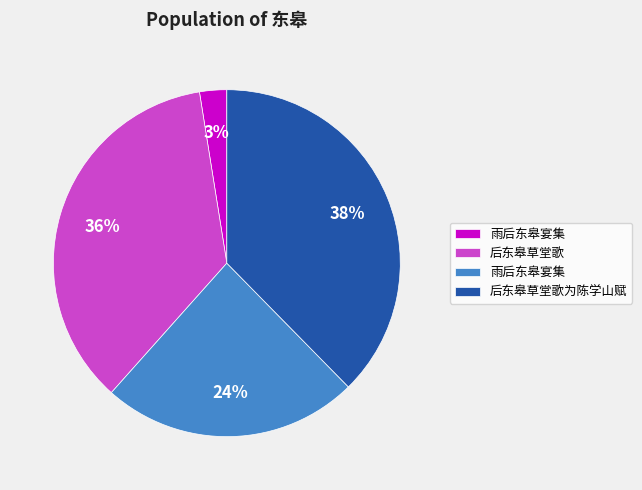

Is there any slice that represents more than half of the pie?

No